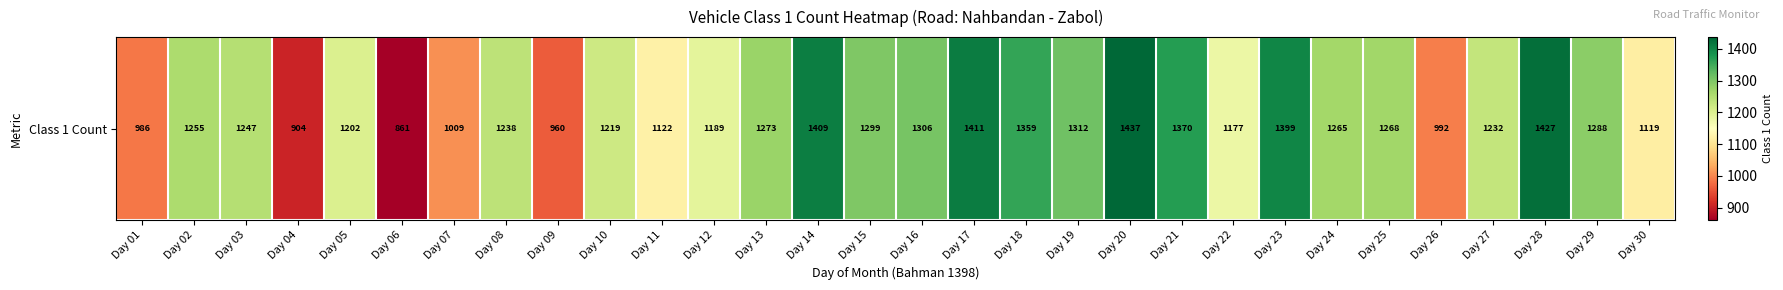

Reading left to right, transcribe all the data shown in this chart.

Day 01=986	Day 02=1255	Day 03=1247	Day 04=904	Day 05=1202	Day 06=861	Day 07=1009	Day 08=1238	Day 09=960	Day 10=1219	Day 11=1122	Day 12=1189	Day 13=1273	Day 14=1409	Day 15=1299	Day 16=1306	Day 17=1411	Day 18=1359	Day 19=1312	Day 20=1437	Day 21=1370	Day 22=1177	Day 23=1399	Day 24=1265	Day 25=1268	Day 26=992	Day 27=1232	Day 28=1427	Day 29=1288	Day 30=1119